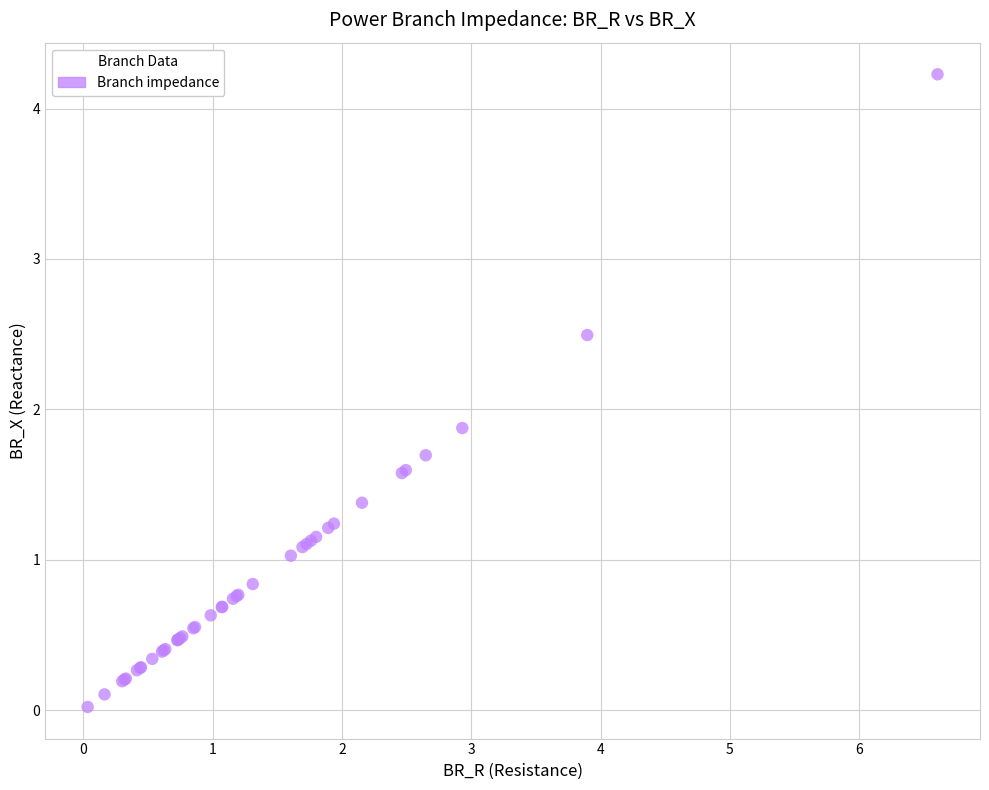

What Y value in the scatter plot is closest to 2?

1.9